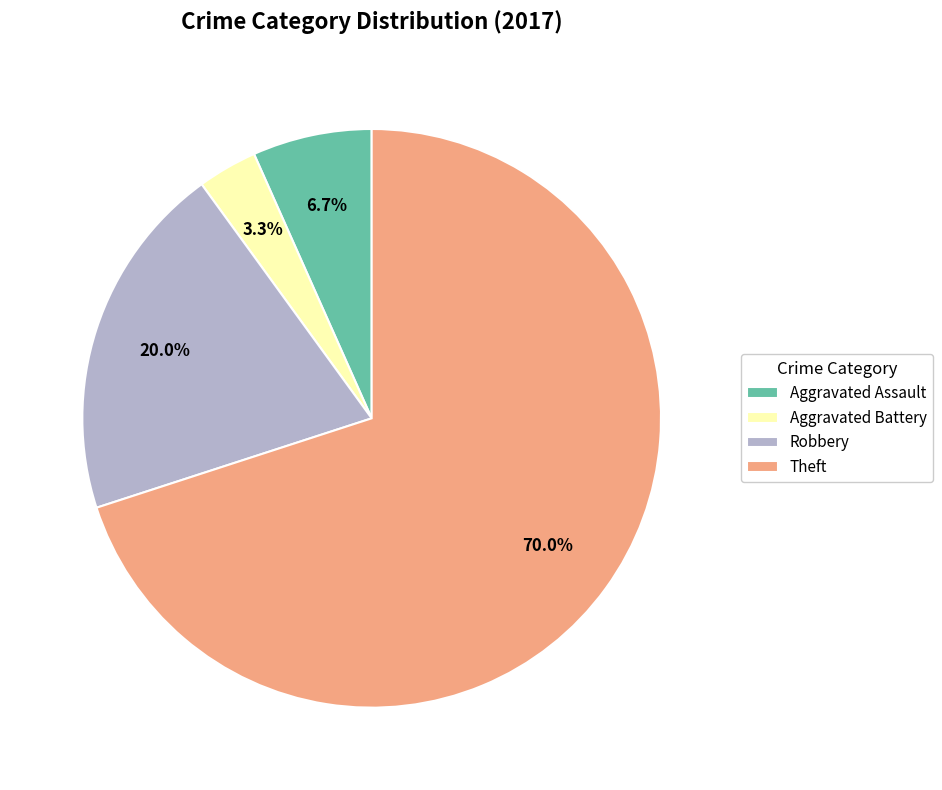

What percentage is NOT represented by Theft?

30.0%